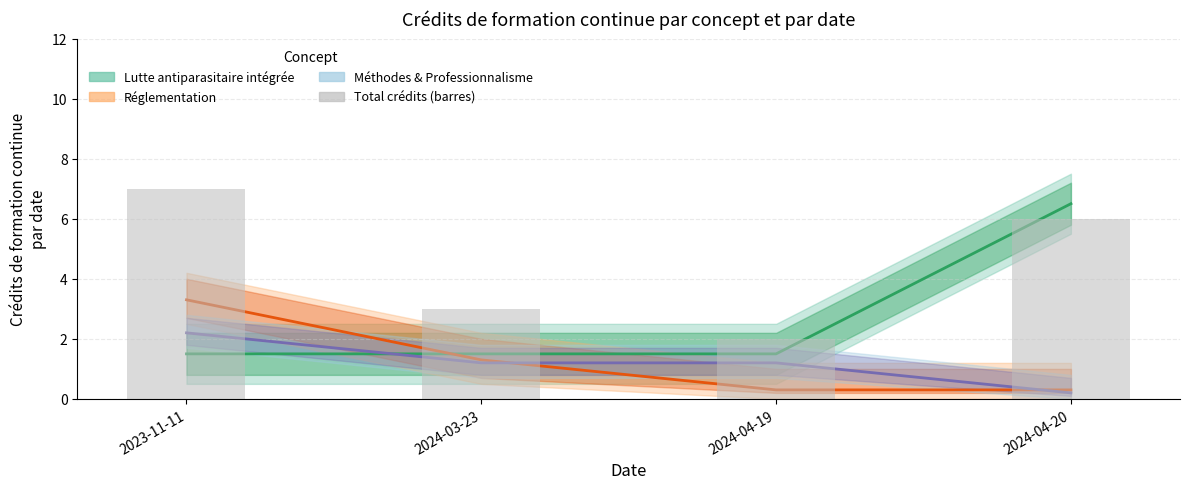

How many data points are less than 6?

2